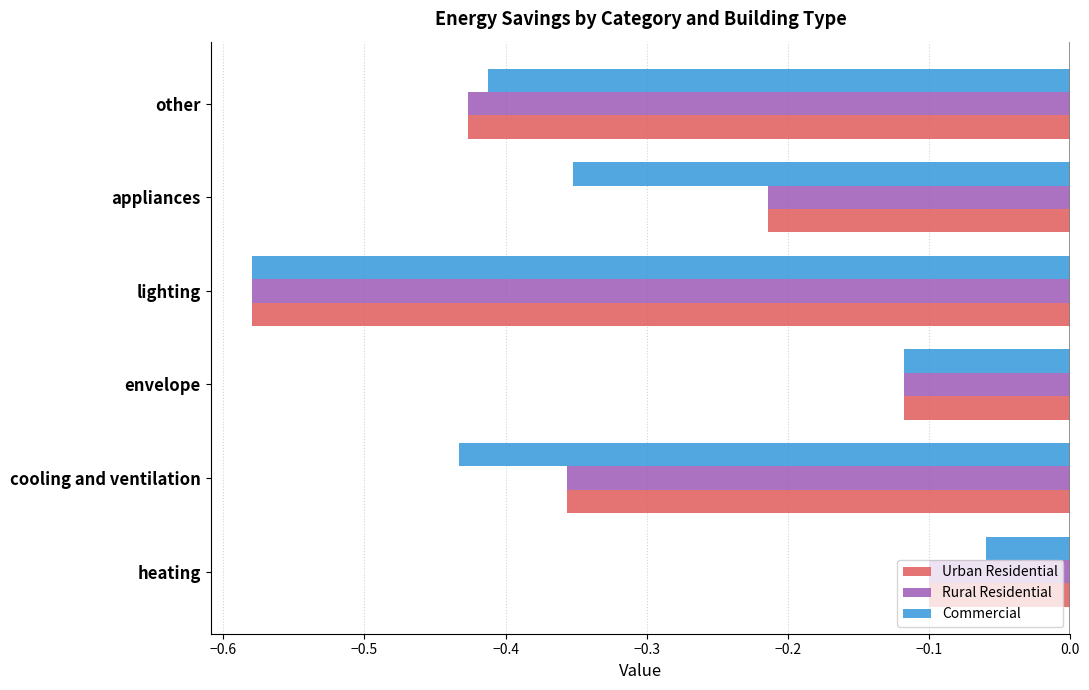

How many series are shown in this chart?

3